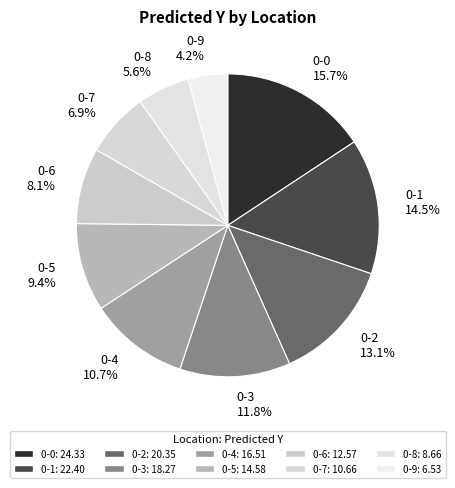

What is the total percentage of 0-5 and 0-8?

15.0%